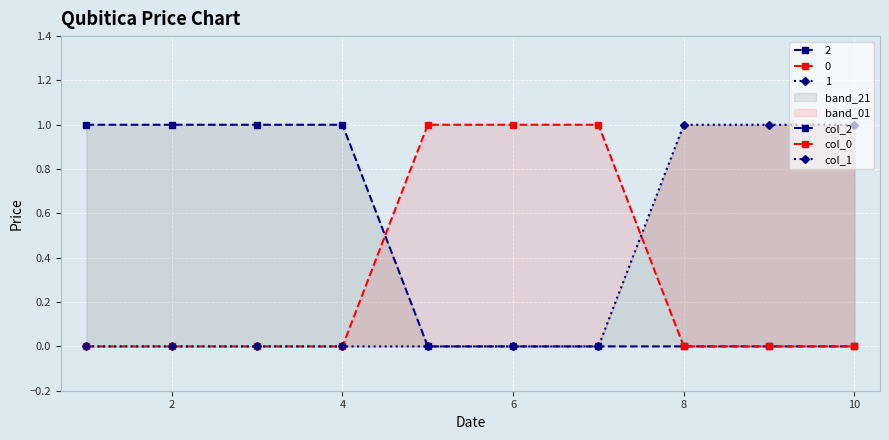

What are all the series names shown in the legend?

0, 1, 2